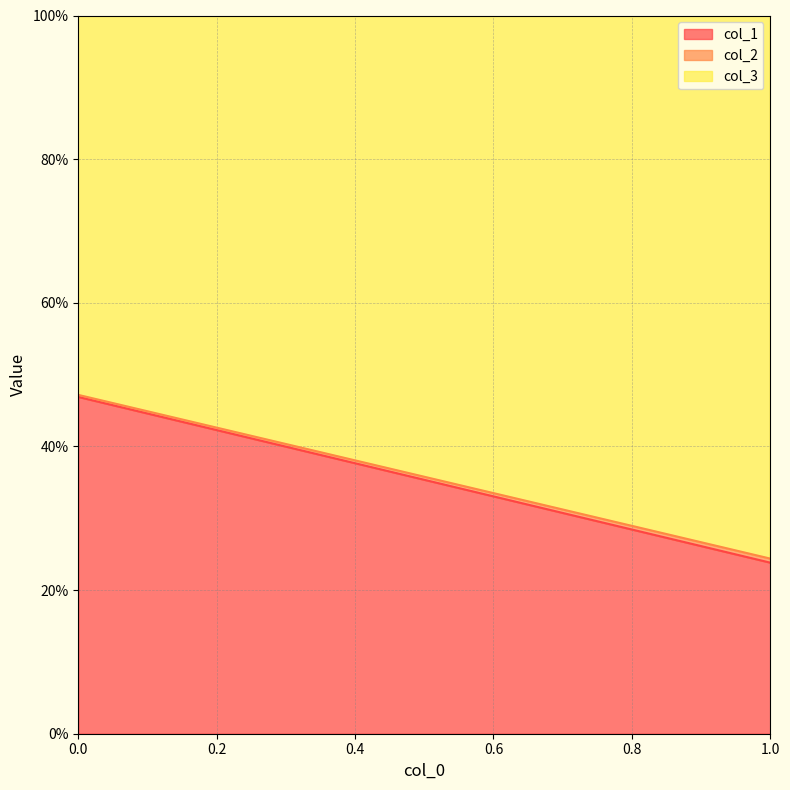

The col_3 series shows 1.6 at 1. True or false?

False